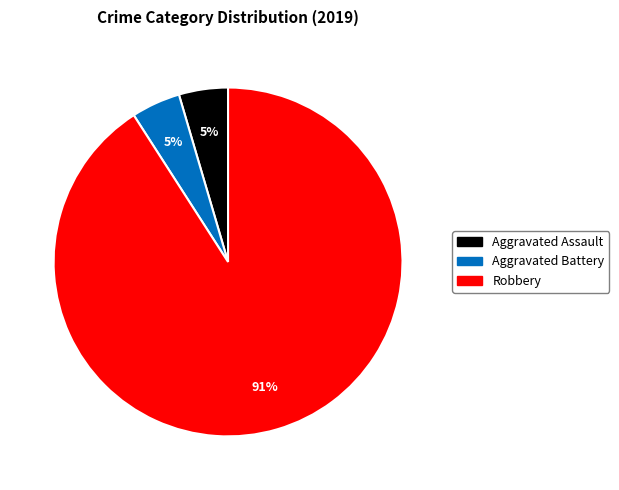

Is there a majority slice in this chart?

Yes